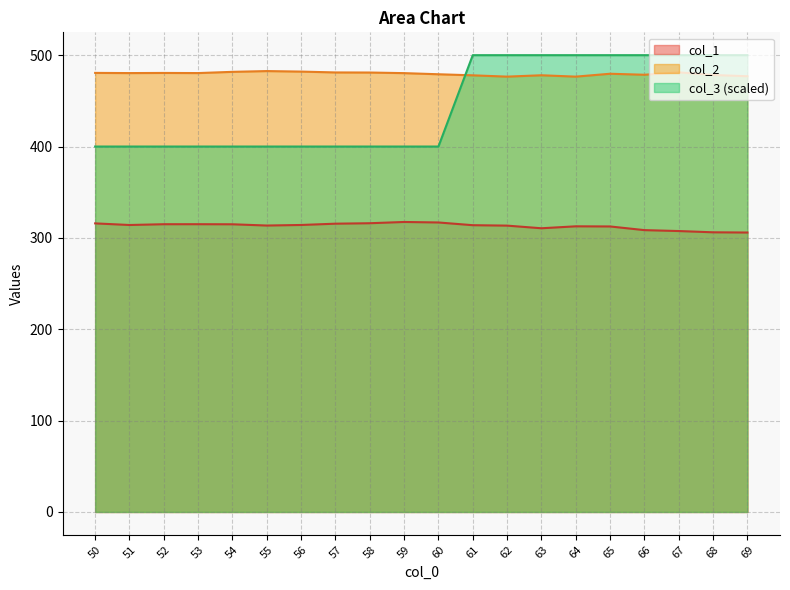

How many times do col_3 and col_2 cross each other?

1